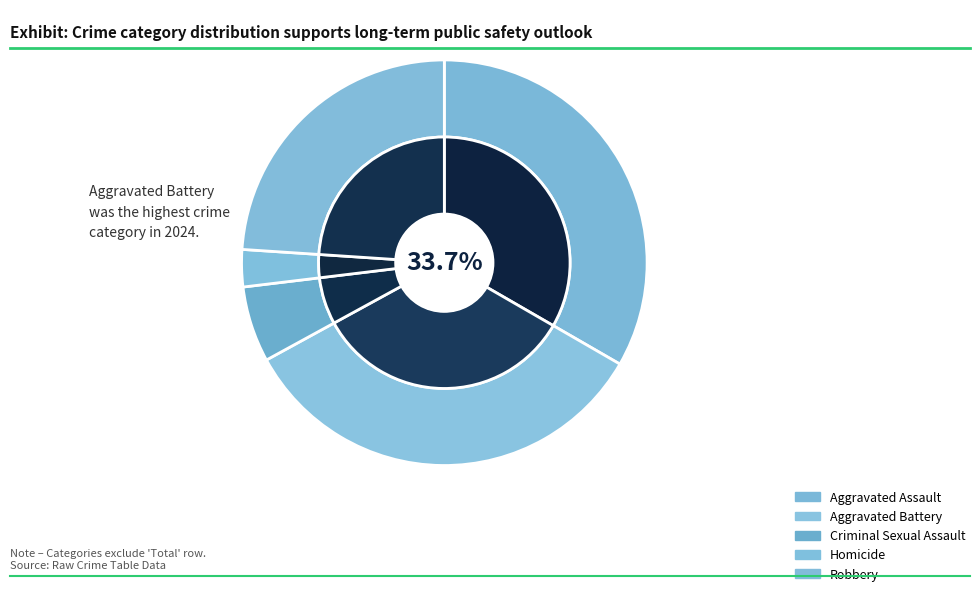

Does Aggravated Battery account for over 50% of the chart?

No